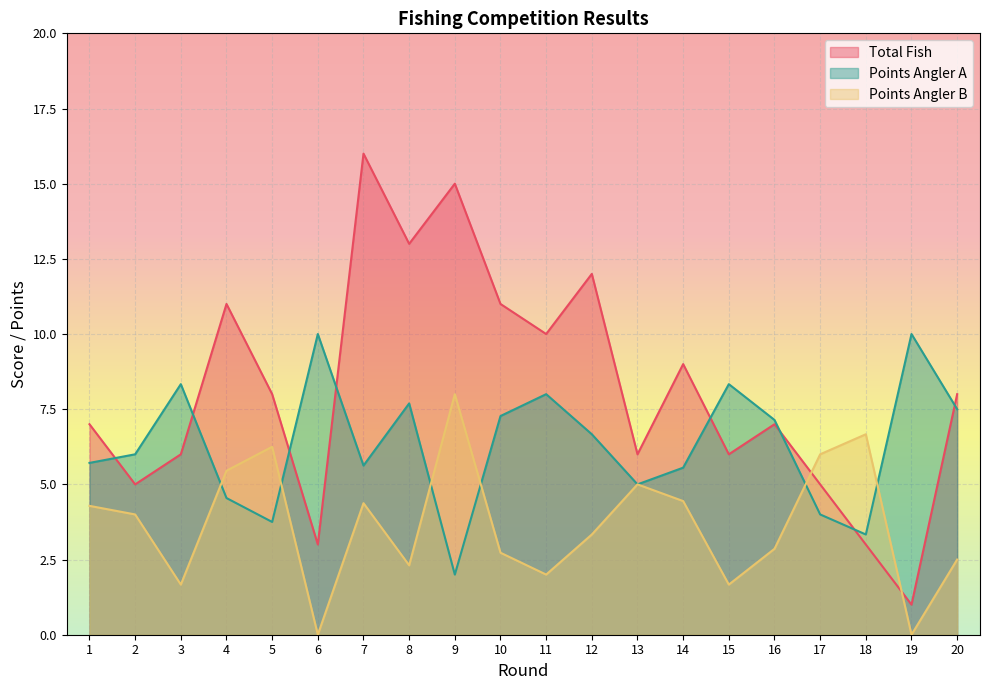

How many values in Points Angler B are above zero?

18